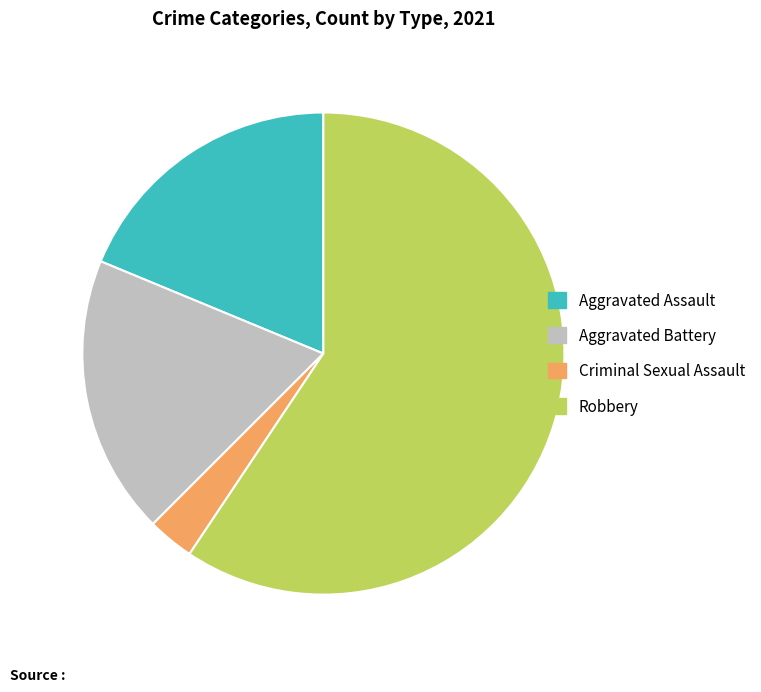

Which category has the biggest portion of the pie?

Robbery